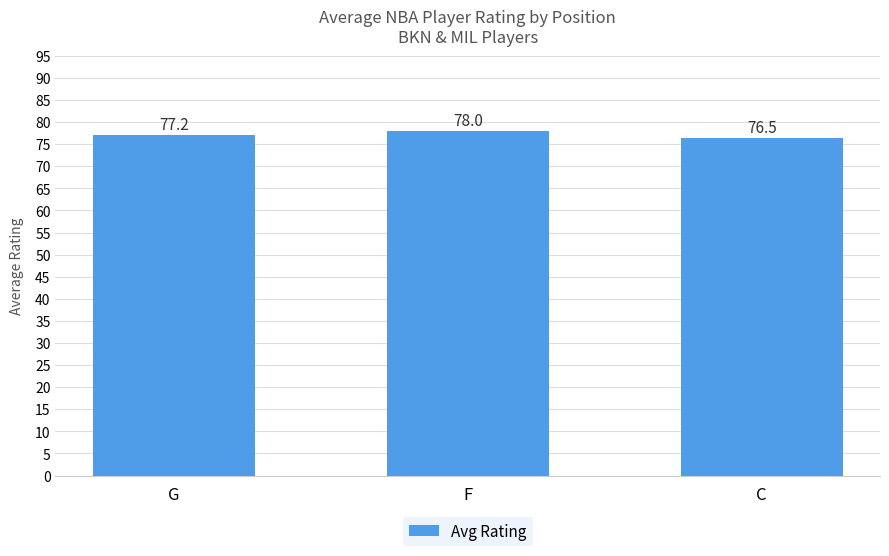

Reading right to left, transcribe all the data shown in this chart.

C=76.5	F=78.0	G=77.2